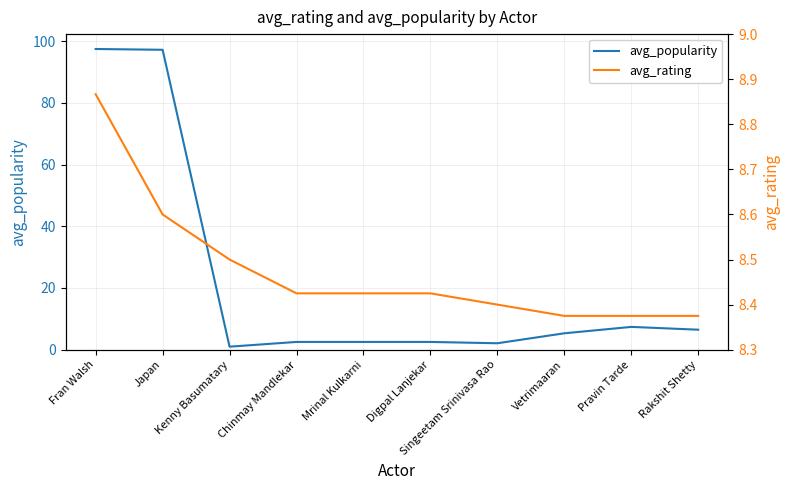

What is the highest value of the avg_popularity series?

97.4